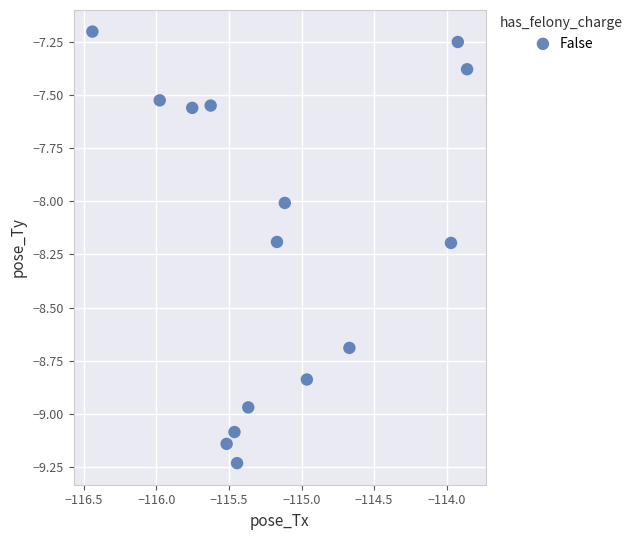

What is the range of X values (max minus min)?

2.6